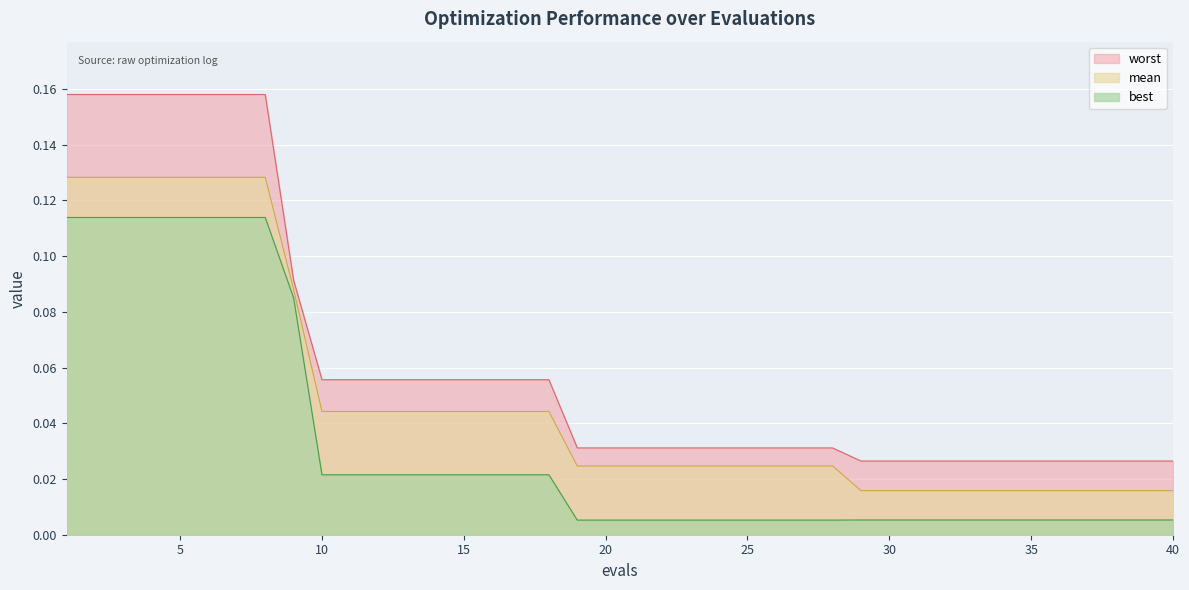

Reading right to left, what are all the values shown in this chart?

worst: 40=0.0	39=0.0	38=0.0	37=0.0	36=0.0	35=0.0	34=0.0	33=0.0	32=0.0	31=0.0	30=0.0	29=0.0	28=0.0	27=0.0	26=0.0	25=0.0	24=0.0	23=0.0	22=0.0	21=0.0	20=0.0	19=0.0	18=0.1	17=0.1	16=0.1	15=0.1	14=0.1	13=0.1	12=0.1	11=0.1	10=0.1	9=0.1	8=0.2	7=0.2	6=0.2	5=0.2	4=0.2	3=0.2	2=0.2	1=0.2
mean: 40=0.0	39=0.0	38=0.0	37=0.0	36=0.0	35=0.0	34=0.0	33=0.0	32=0.0	31=0.0	30=0.0	29=0.0	28=0.0	27=0.0	26=0.0	25=0.0	24=0.0	23=0.0	22=0.0	21=0.0	20=0.0	19=0.0	18=0.0	17=0.0	16=0.0	15=0.0	14=0.0	13=0.0	12=0.0	11=0.0	10=0.0	9=0.1	8=0.1	7=0.1	6=0.1	5=0.1	4=0.1	3=0.1	2=0.1	1=0.1
best: 40=0.0	39=0.0	38=0.0	37=0.0	36=0.0	35=0.0	34=0.0	33=0.0	32=0.0	31=0.0	30=0.0	29=0.0	28=0.0	27=0.0	26=0.0	25=0.0	24=0.0	23=0.0	22=0.0	21=0.0	20=0.0	19=0.0	18=0.0	17=0.0	16=0.0	15=0.0	14=0.0	13=0.0	12=0.0	11=0.0	10=0.0	9=0.1	8=0.1	7=0.1	6=0.1	5=0.1	4=0.1	3=0.1	2=0.1	1=0.1